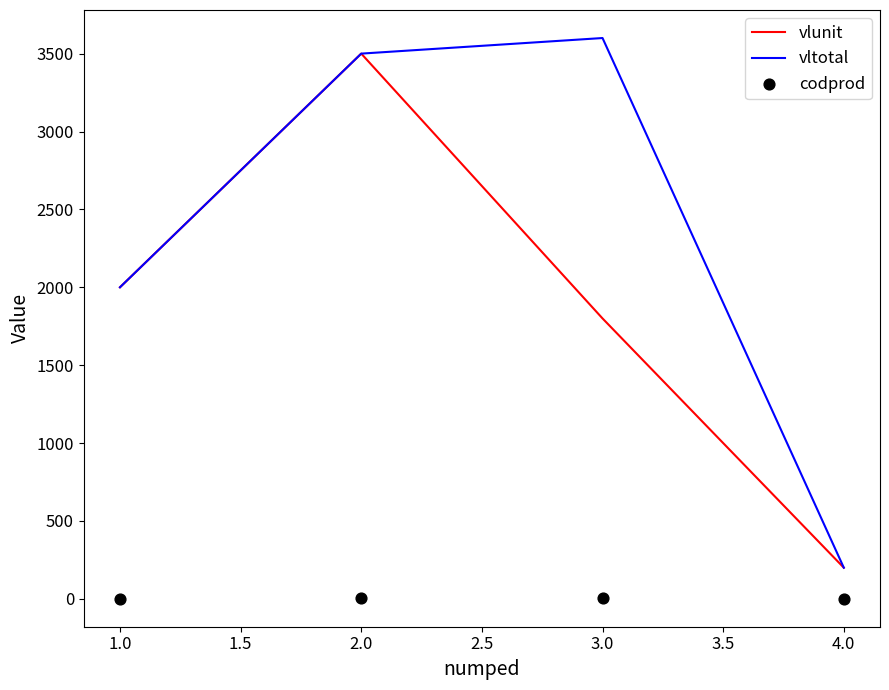

What are all the series names shown in the legend?

vlunit, vltotal, codprod